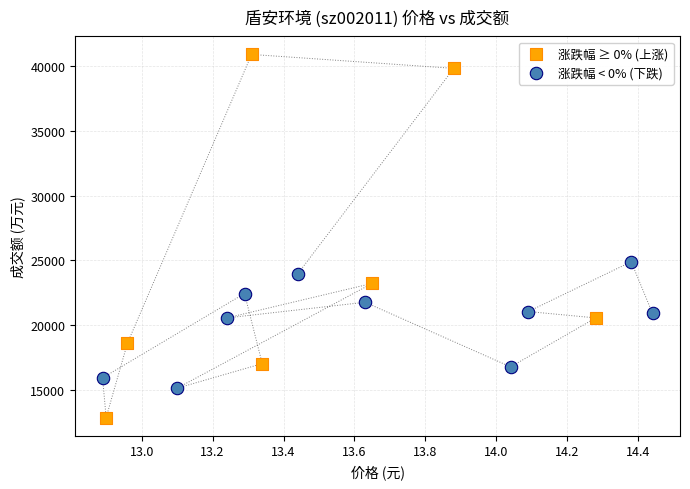

Which series contains the highest Y value?

涨跌幅 ≥ 0% (上涨)